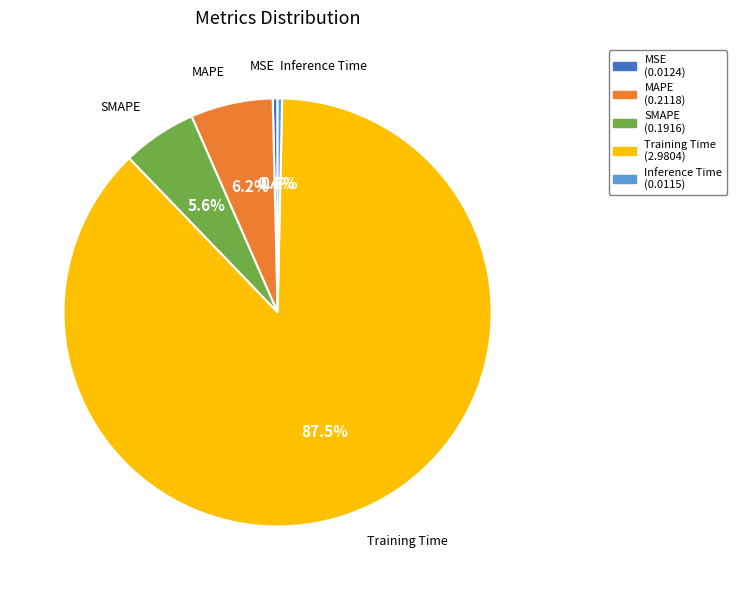

What percentage is NOT represented by MAPE?

93.8%